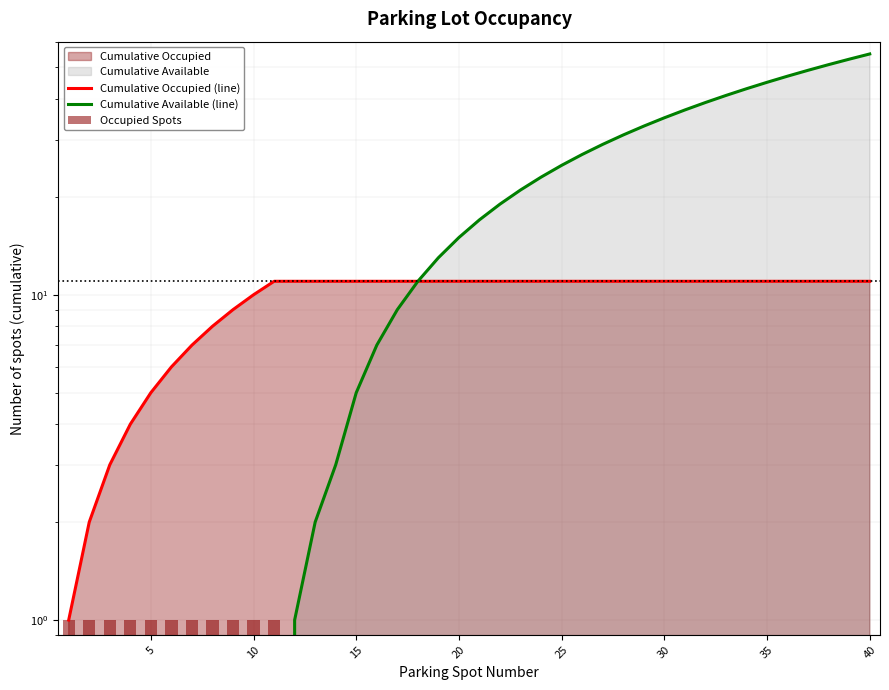

How many data points in Cumulative Occupied (line) are less than 11?

10